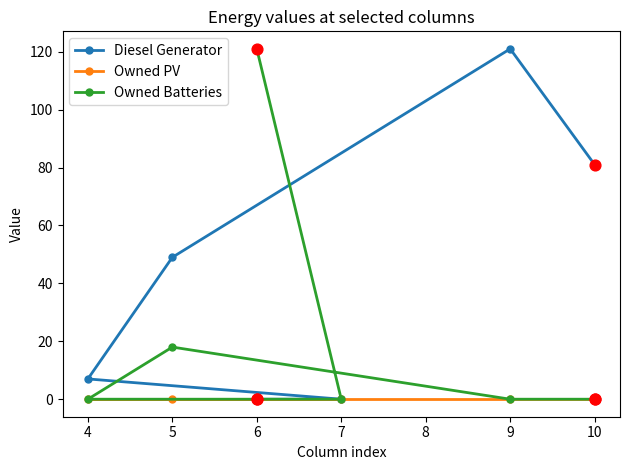

Which series has the largest total across all categories?

Diesel Generator